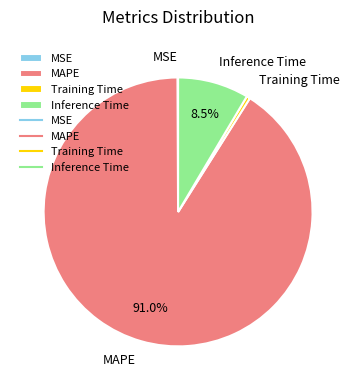

Which category has the biggest portion of the pie?

MAPE